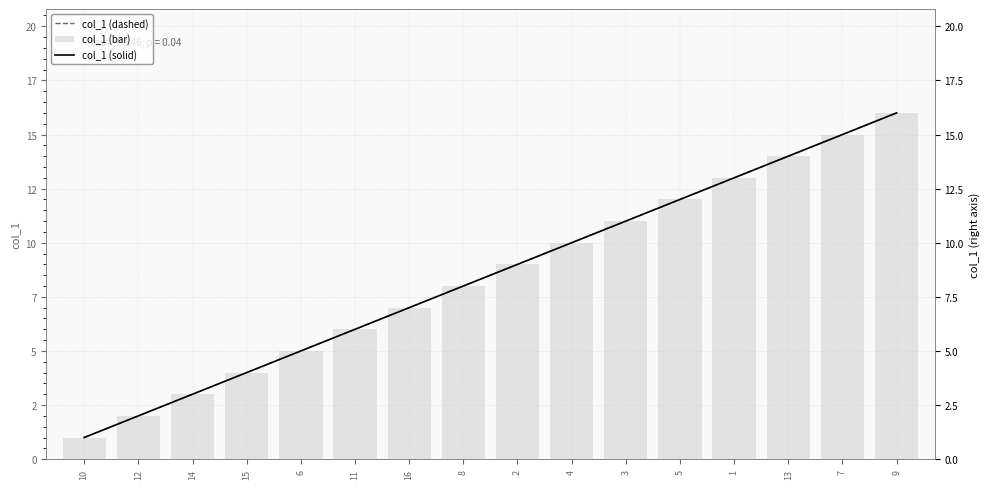

Which series has the largest total across all categories?

col_1 (dashed)